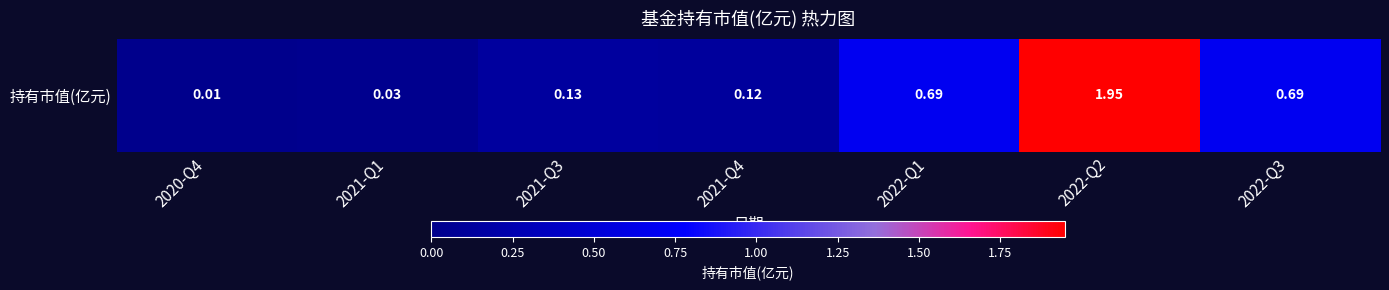

Where is the data nearest to the value 0?

2020-Q4